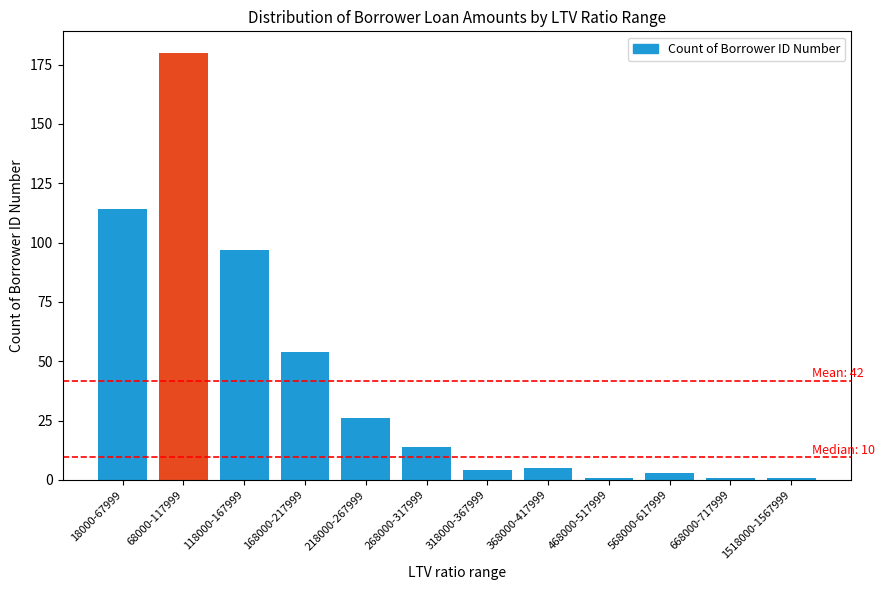

What is the difference between the values at 668000-717999 and 218000-267999?

25